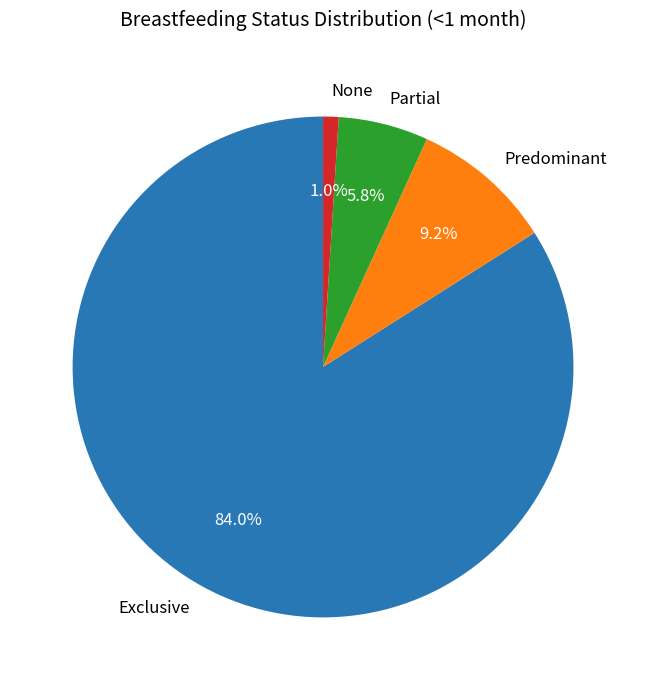

Count the number of slices in the pie.

4